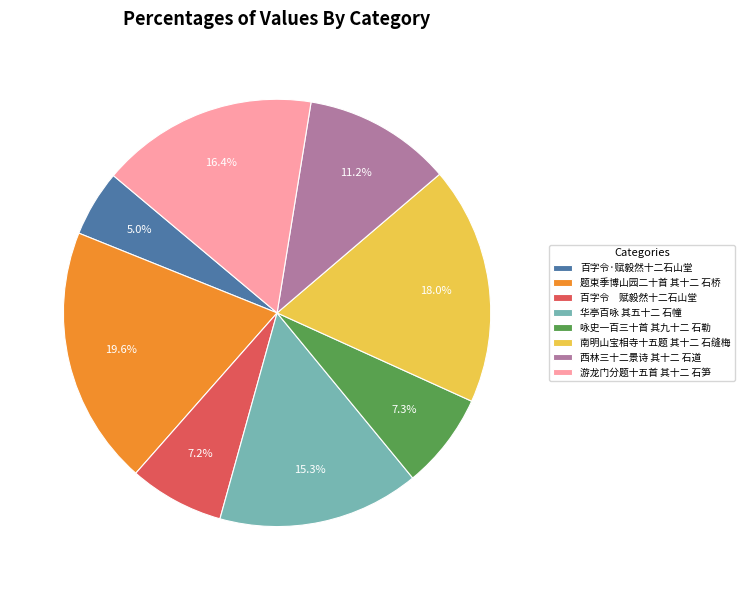

To the nearest percent, what is the difference between the largest and smallest slice percentages?

15%